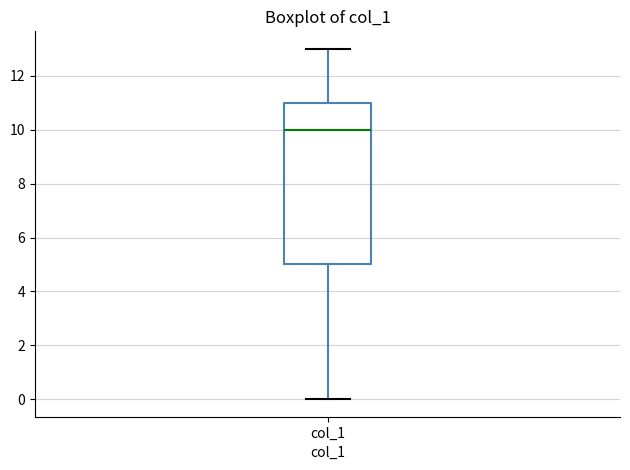

Where is the lower edge of the box for col_1 on the y-axis? The values are not printed on the chart, so give them approximately, as read against the axis.

5